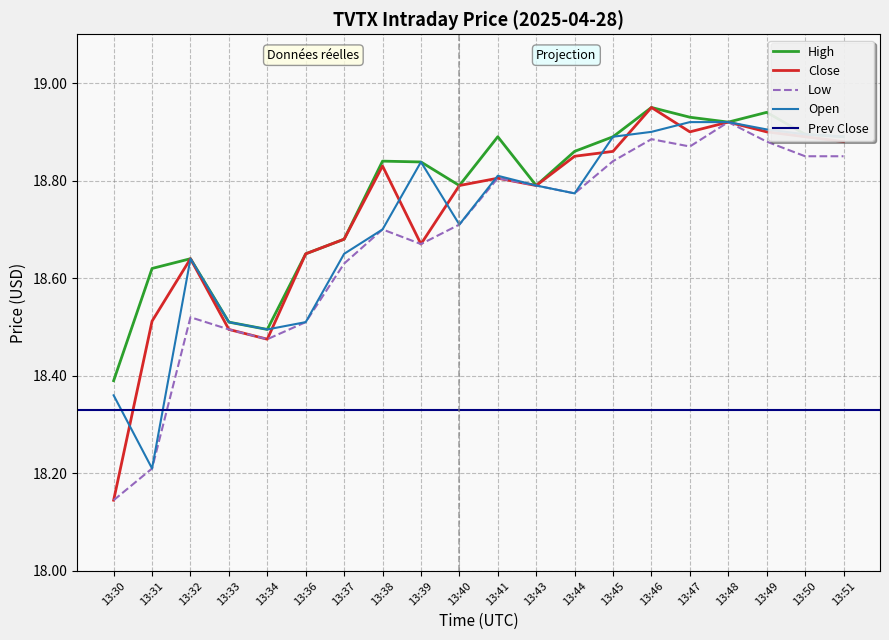

Reading left to right, transcribe all the data shown in this chart.

Close: 18.1	18.5	18.6	18.5	18.5	18.6	18.7	18.8	18.7	18.8	18.8	18.8	18.9	18.9	19.0	18.9	18.9	18.9	18.9	18.9
High: 18.4	18.6	18.6	18.5	18.5	18.6	18.7	18.8	18.8	18.8	18.9	18.8	18.9	18.9	19.0	18.9	18.9	18.9	18.9	18.9
Low: 18.1	18.2	18.5	18.5	18.5	18.5	18.6	18.7	18.7	18.7	18.8	18.8	18.8	18.8	18.9	18.9	18.9	18.9	18.9	18.9
Open: 18.4	18.2	18.6	18.5	18.5	18.5	18.6	18.7	18.8	18.7	18.8	18.8	18.8	18.9	18.9	18.9	18.9	18.9	18.9	18.9